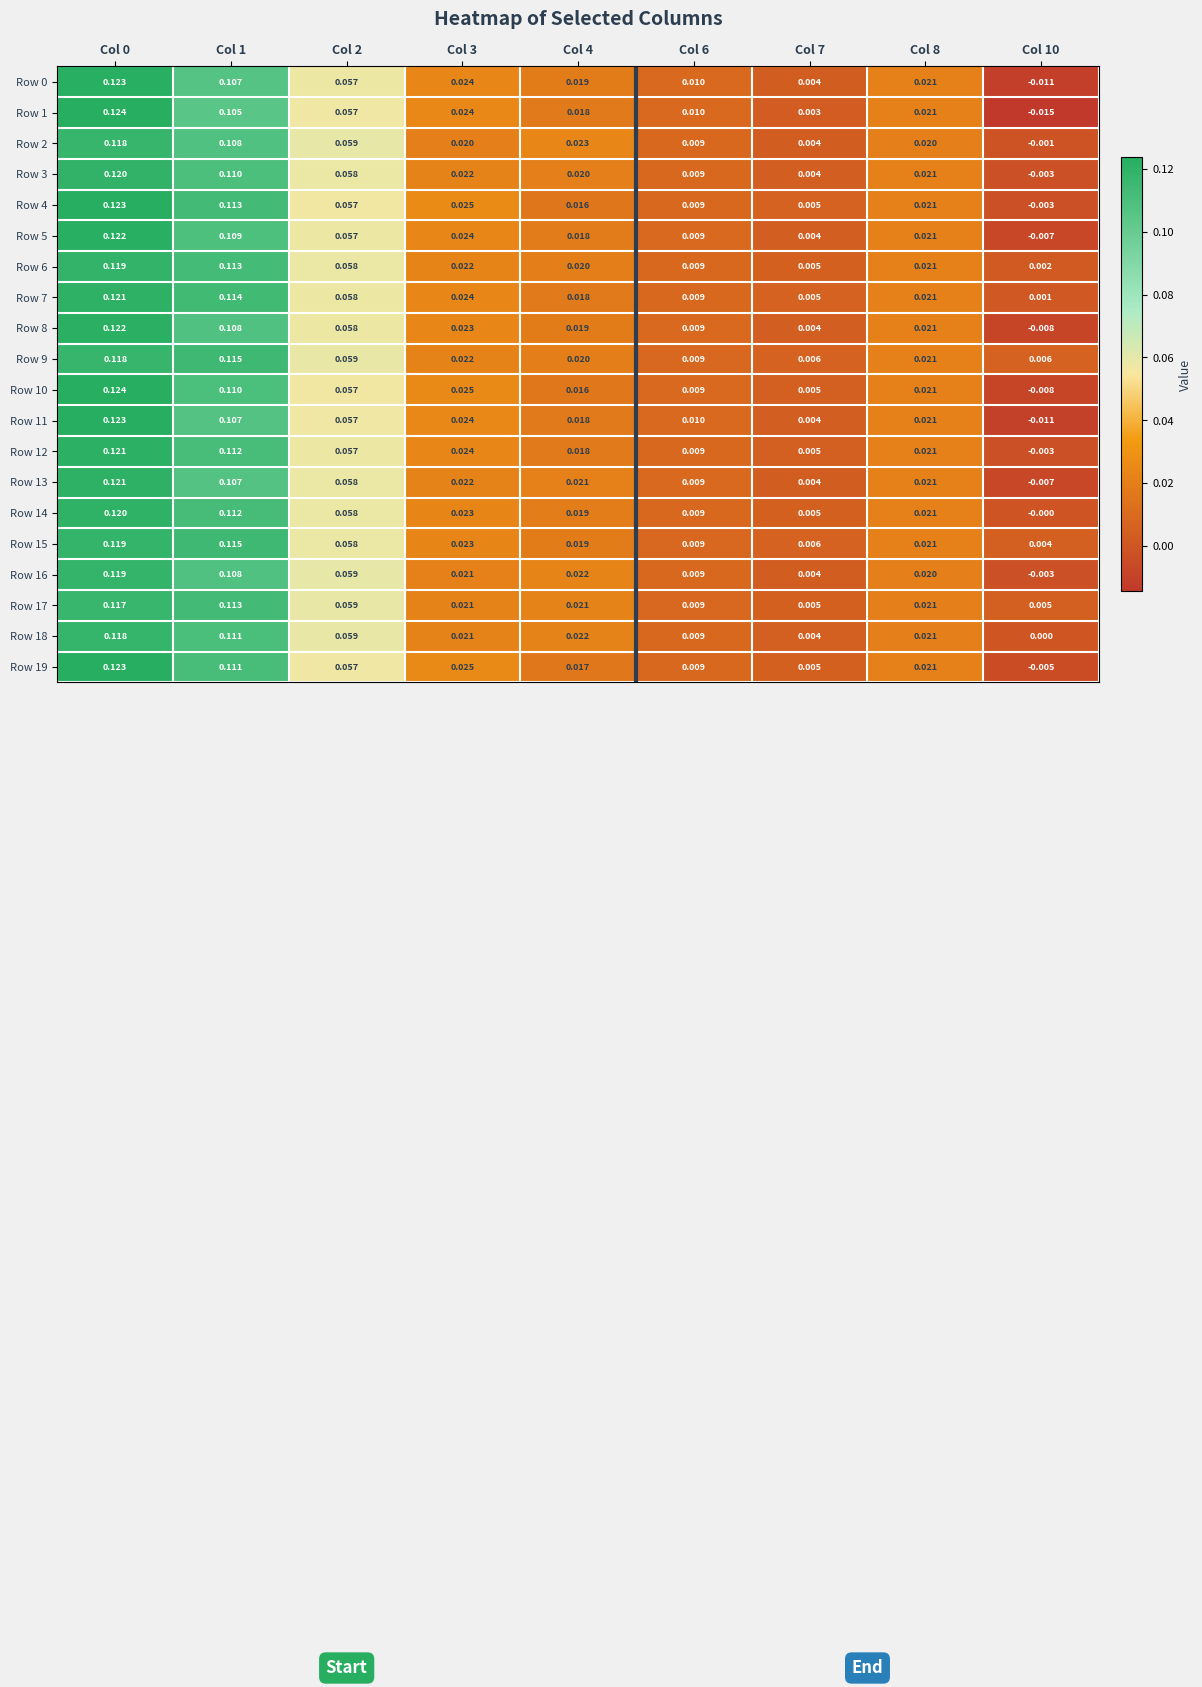

How many categories are shown in the chart?

9